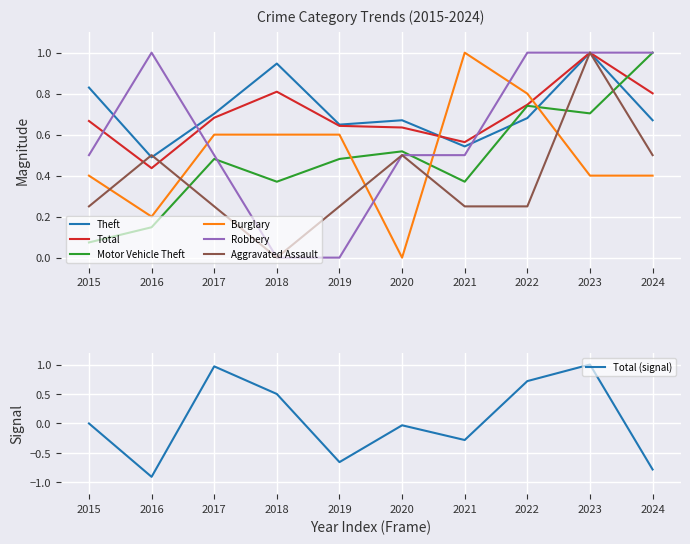

How many lines are shown in the chart?

6